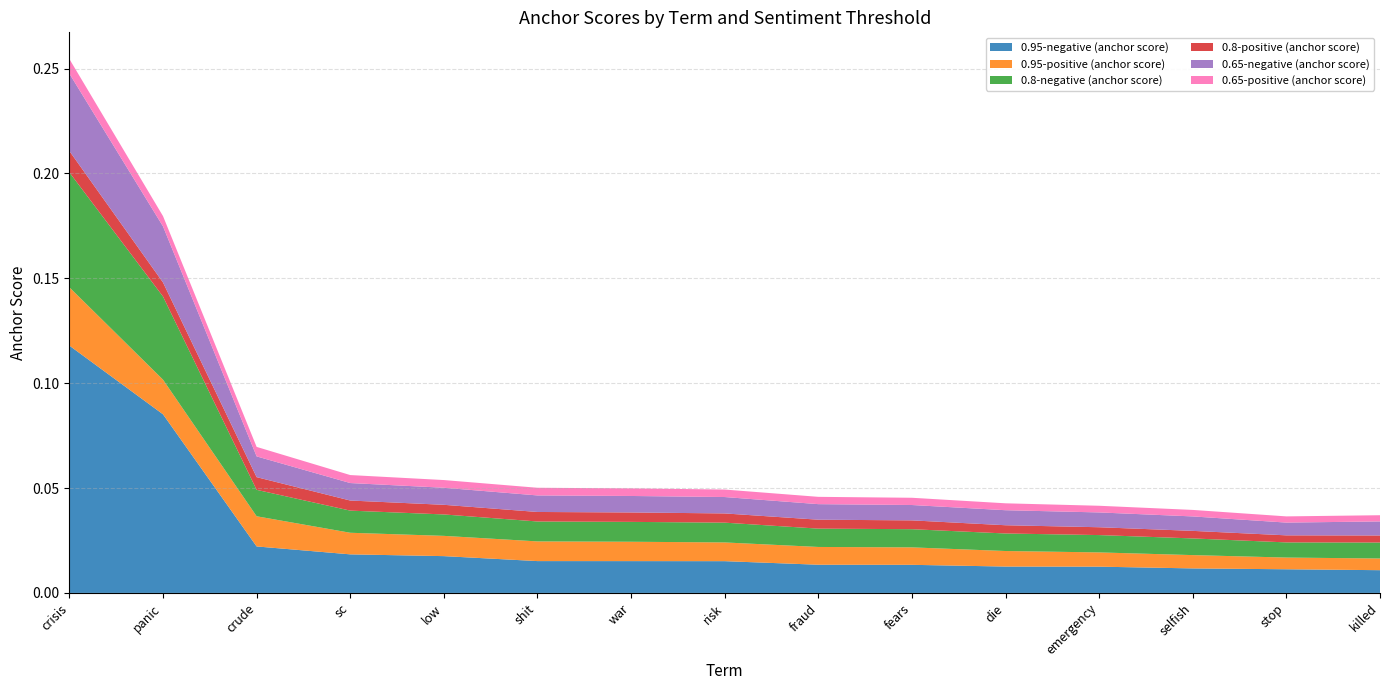

Reading left to right, what are all the values shown in this chart?

0.95-negative (anchor score): 0.1	0.1	0.0	0.0	0.0	0.0	0.0	0.0	0.0	0.0	0.0	0.0	0.0	0.0	0.0
0.95-positive (anchor score): 0.0	0.0	0.0	0.0	0.0	0.0	0.0	0.0	0.0	0.0	0.0	0.0	0.0	0.0	0.0
0.8-negative (anchor score): 0.1	0.0	0.0	0.0	0.0	0.0	0.0	0.0	0.0	0.0	0.0	0.0	0.0	0.0	0.0
0.8-positive (anchor score): 0.0	0.0	0.0	0.0	0.0	0.0	0.0	0.0	0.0	0.0	0.0	0.0	0.0	0.0	0.0
0.65-negative (anchor score): 0.0	0.0	0.0	0.0	0.0	0.0	0.0	0.0	0.0	0.0	0.0	0.0	0.0	0.0	0.0
0.65-positive (anchor score): 0.0	0.0	0.0	0.0	0.0	0.0	0.0	0.0	0.0	0.0	0.0	0.0	0.0	0.0	0.0